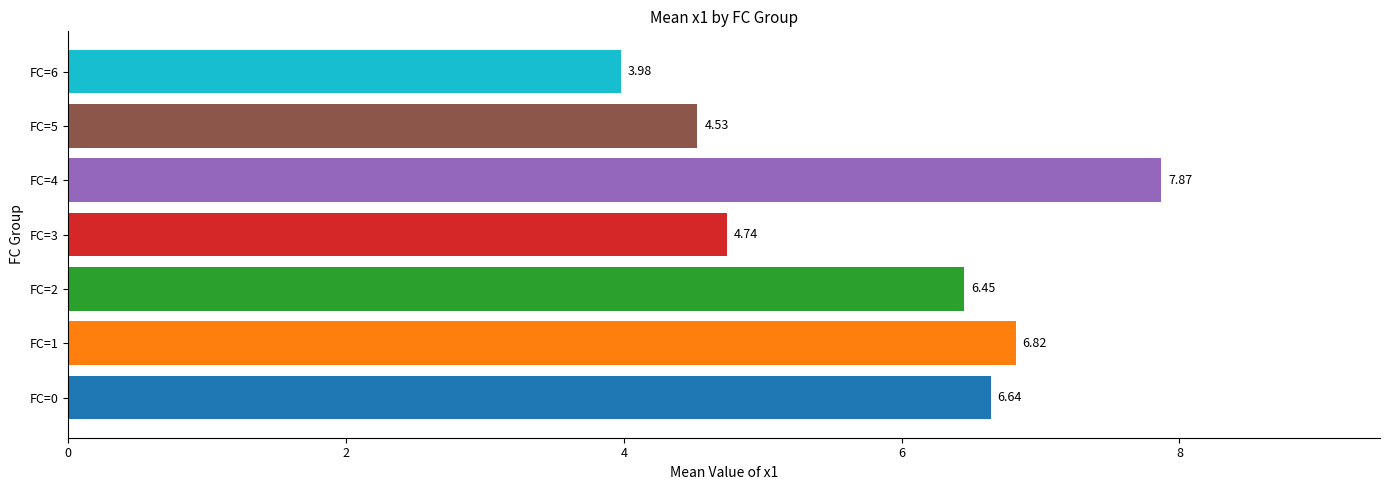

Rank the categories by value from highest to lowest.

FC=4, FC=1, FC=0, FC=2, FC=3, FC=5, FC=6